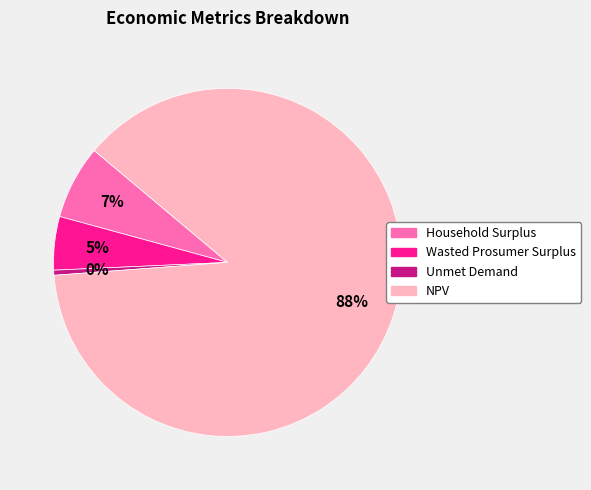

What is the ratio of the value at Wasted Prosumer Surplus to the value at Household Surplus?

0.7